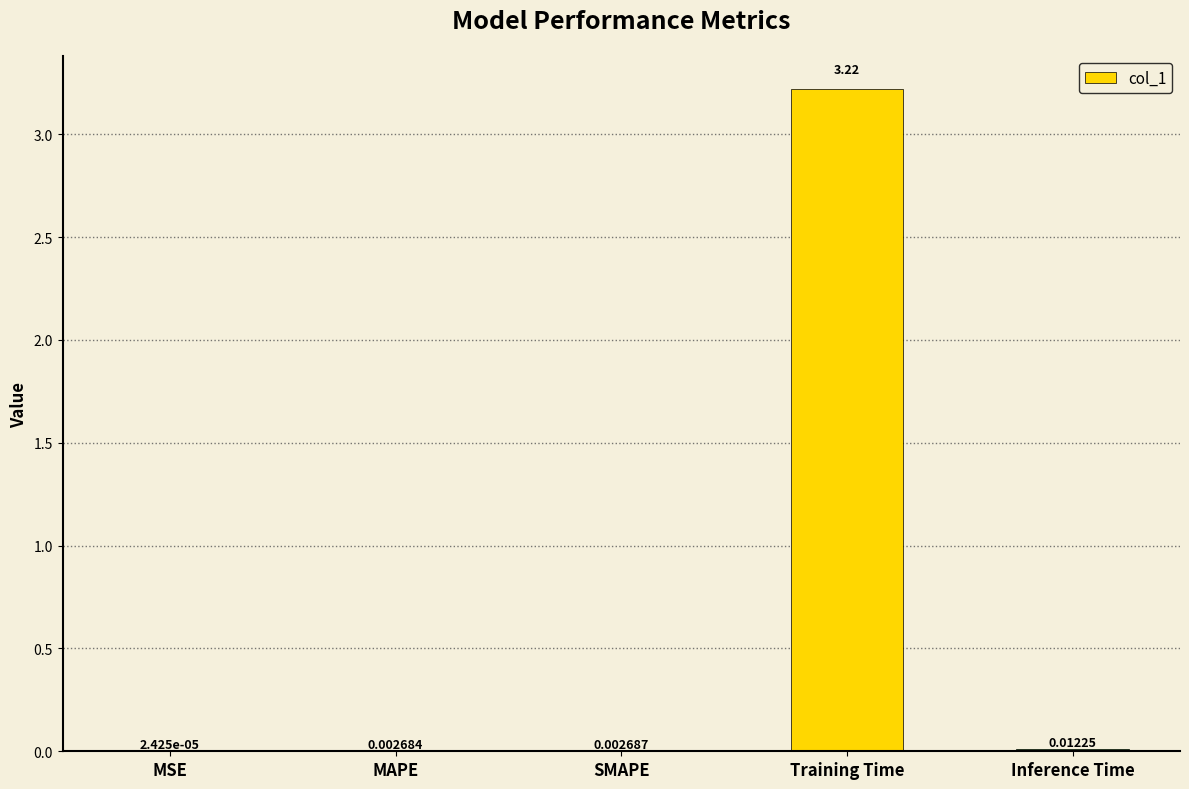

Which has a higher value, MAPE or MSE?

MAPE